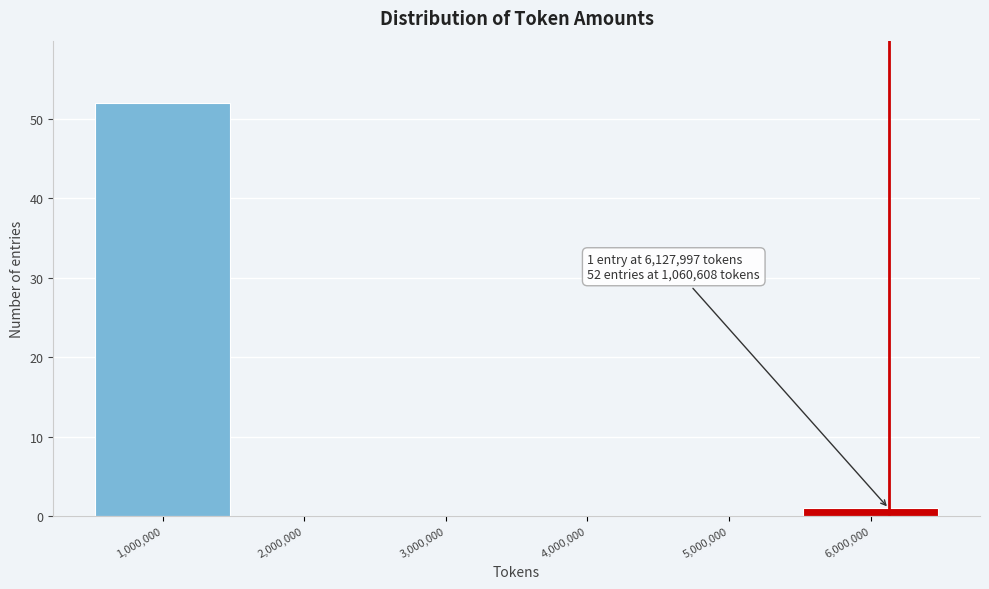

Reading right to left, extract all data points from this chart.

6,000,000=1	5,000,000=0	4,000,000=0	3,000,000=0	2,000,000=0	1,000,000=52